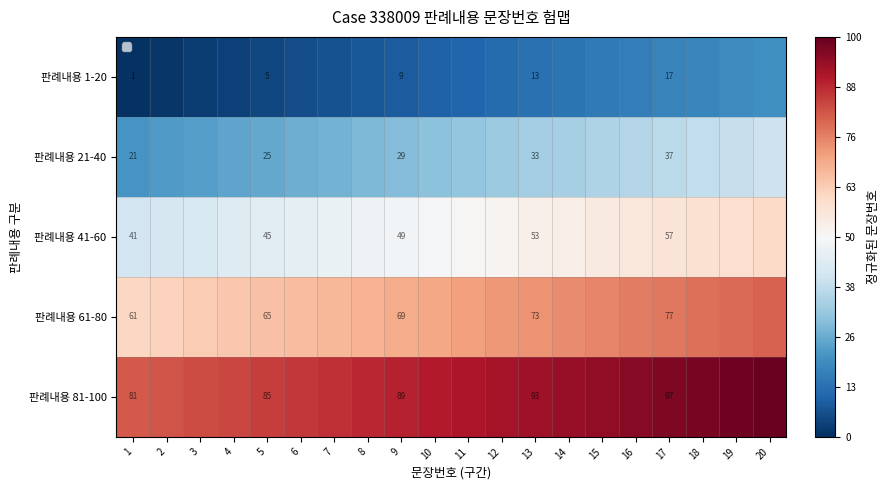

Is the value of 판례내용 61-80 at 17 greater than the value of 판례내용 21-40 at 17?

Yes